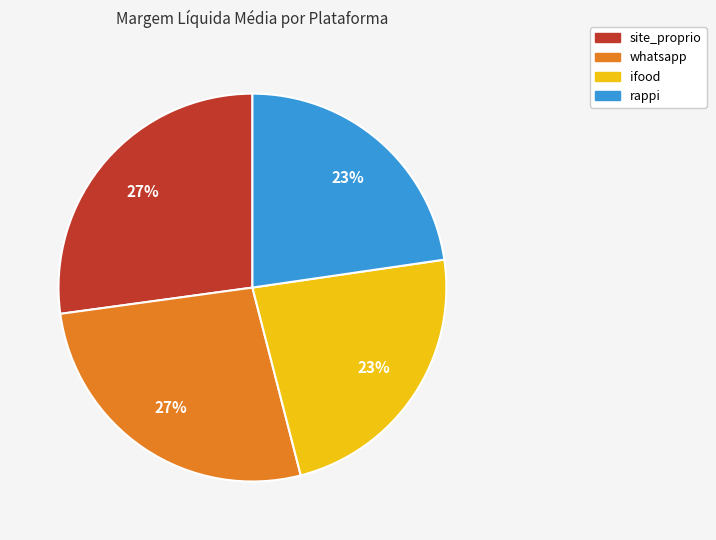

Combined, do whatsapp and site_proprio account for over 50%?

Yes